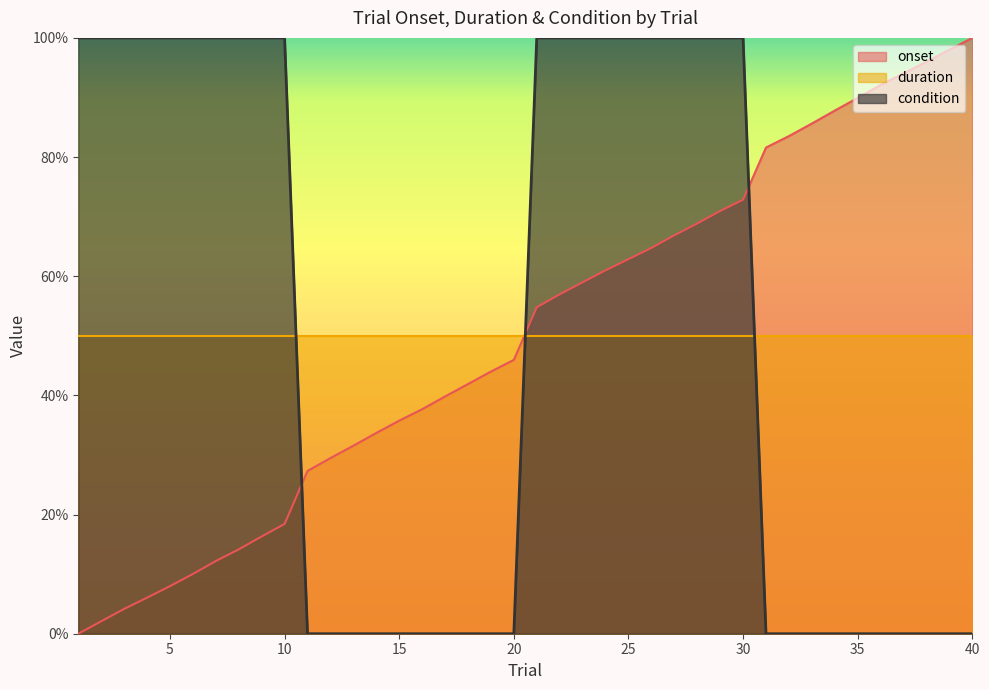

Which series has the widest spread of values?

onset